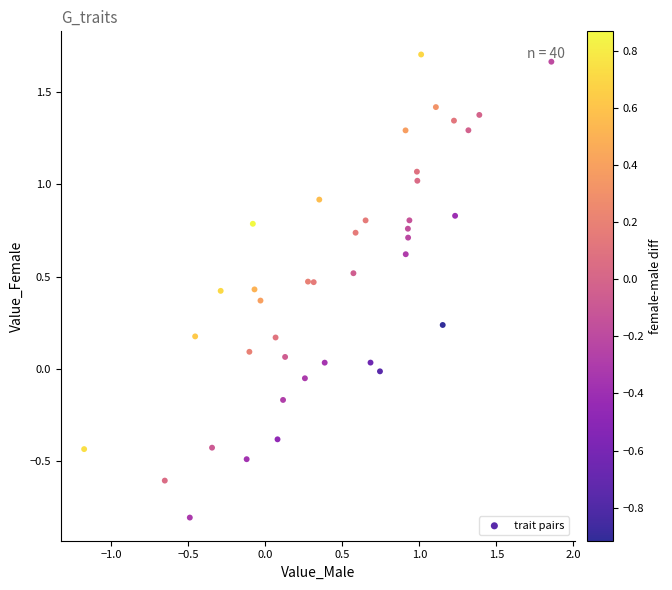

What is the range of Y values (max minus min)?

2.5